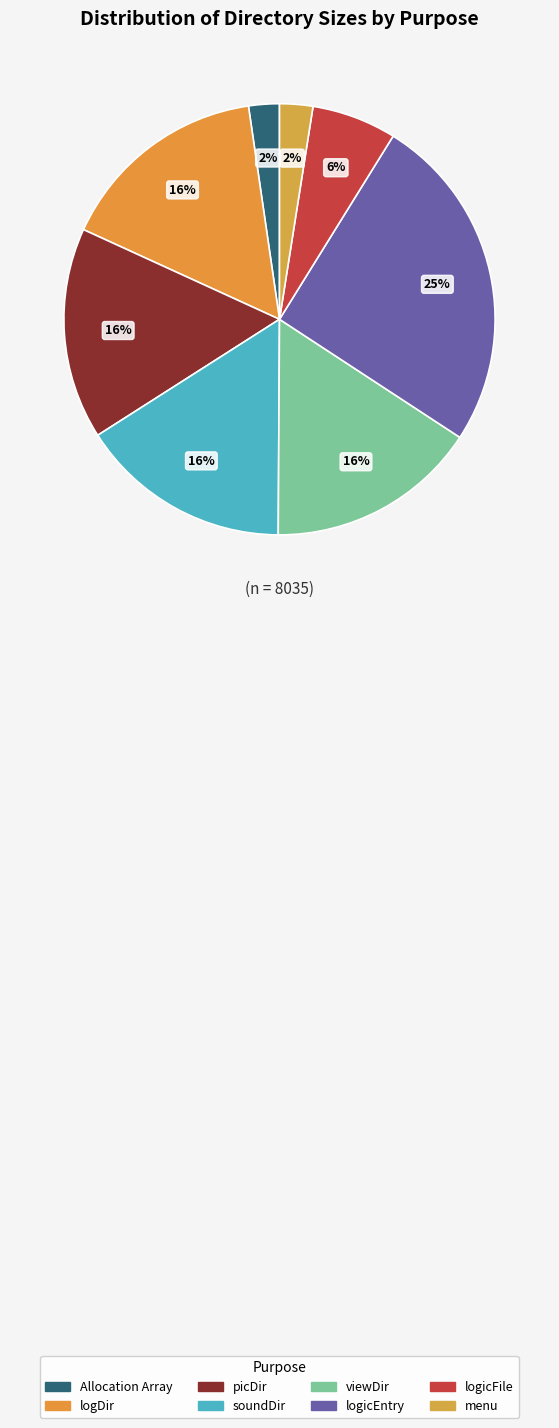

How many slices are in this pie chart?

8